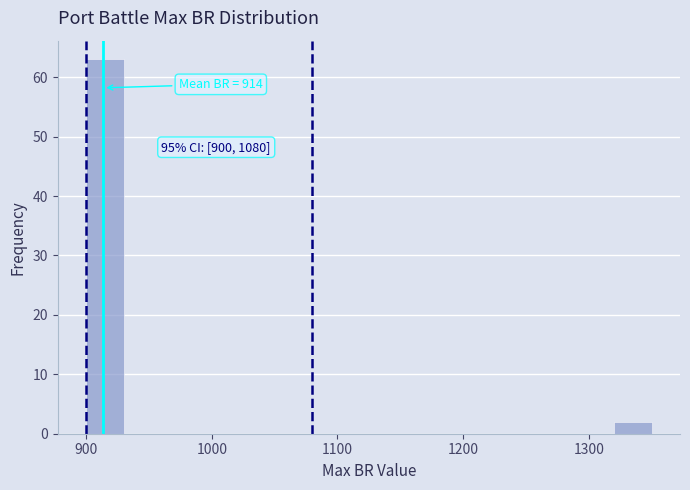

Around what value on the x-axis is the tallest bar? Give the approximate position of its centre, as read against the axis.

920